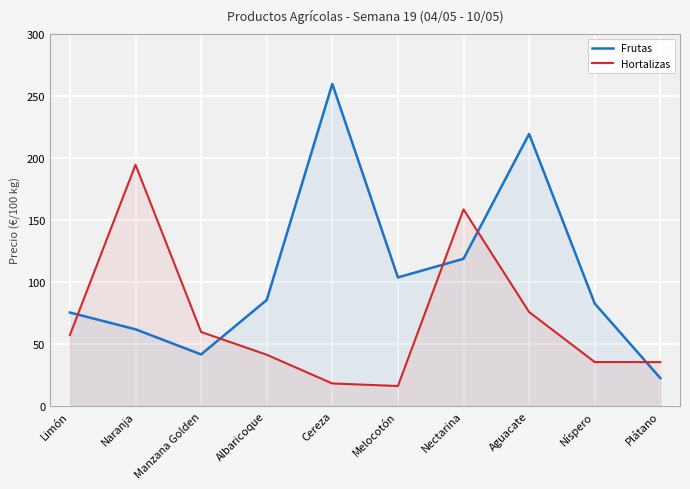

What is the value of the Frutas point at the 8th from the left?

219.4